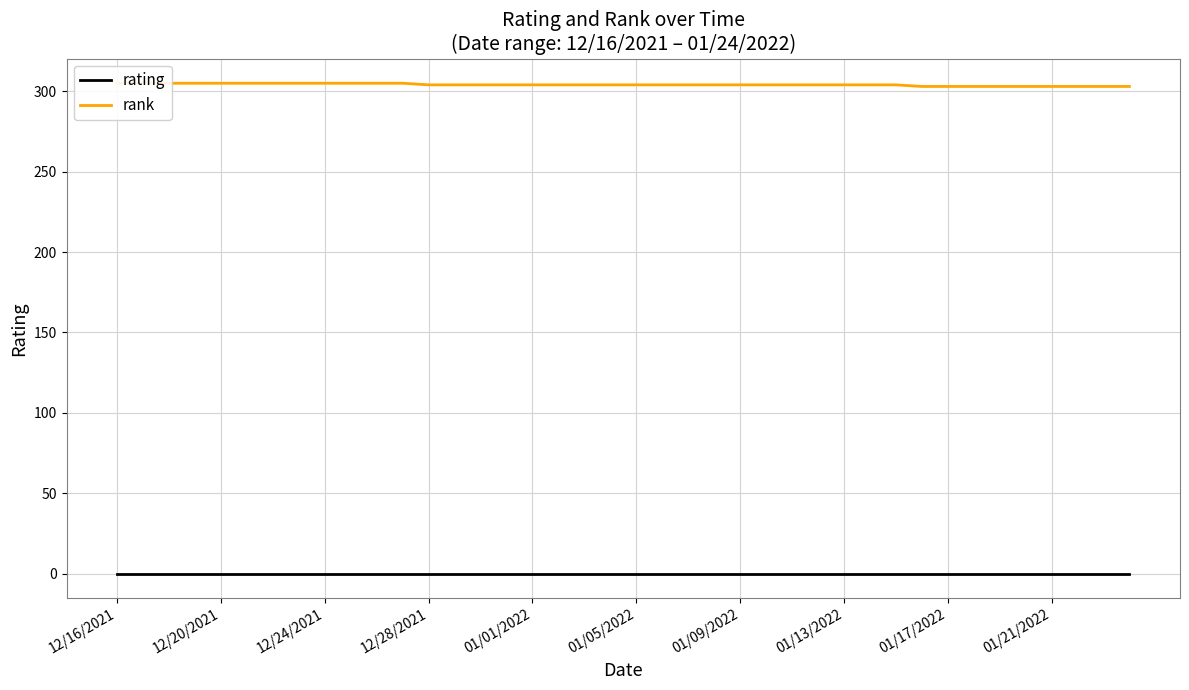

Is it true that rating equals 0.0 at 01/17/2022?

True